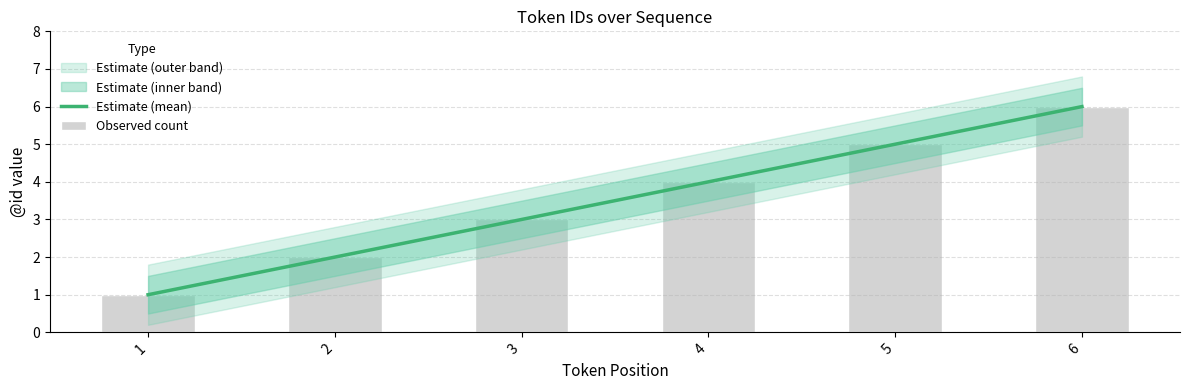

Where does the Estimate (mean) series first go above 4?

5